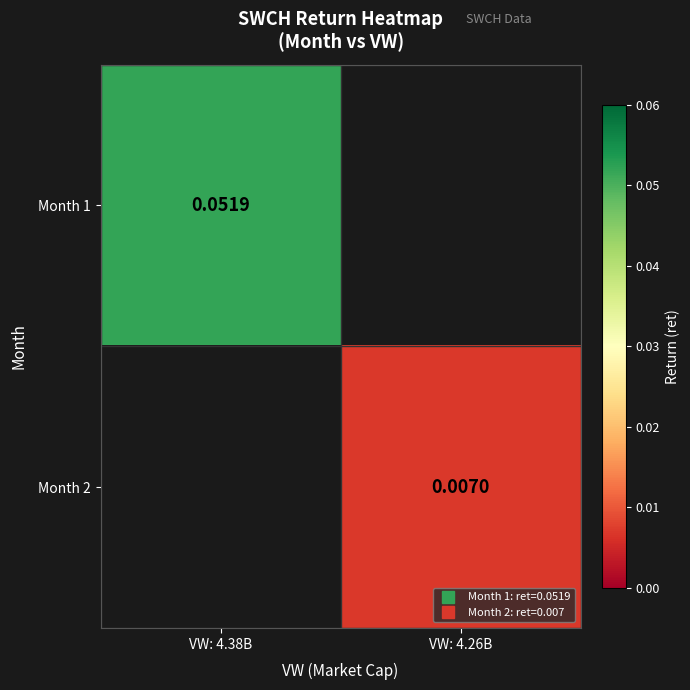

How many data points in Month 2 are above 0?

1